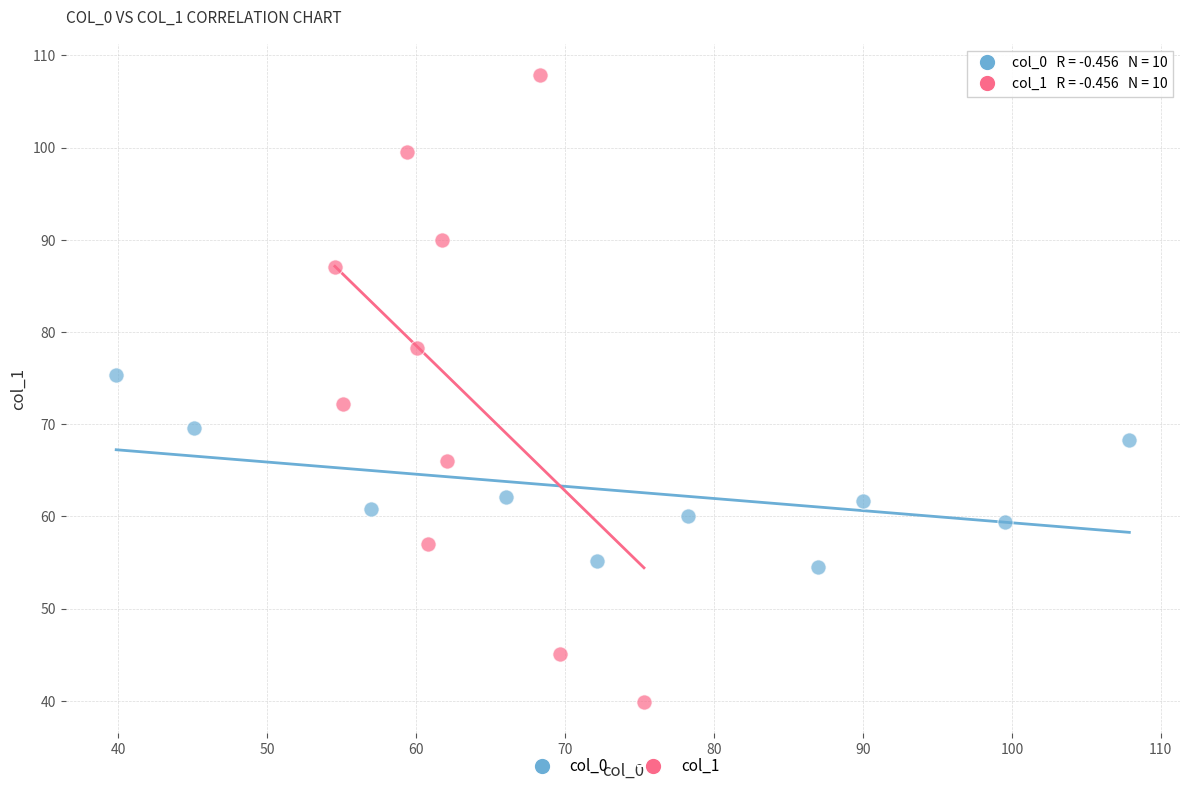

Which series reaches the minimum Y coordinate?

col_1